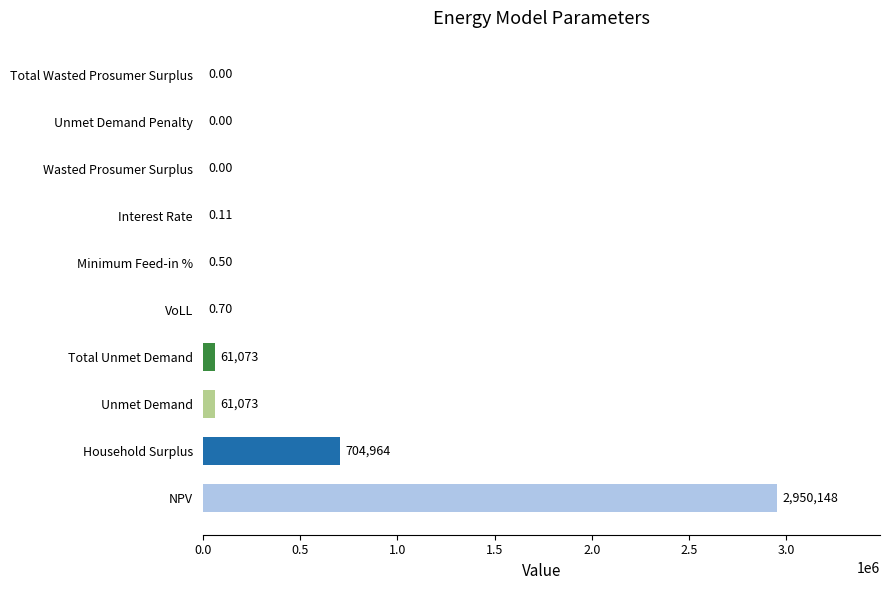

At which label is the value closest to 1475074?

Household Surplus